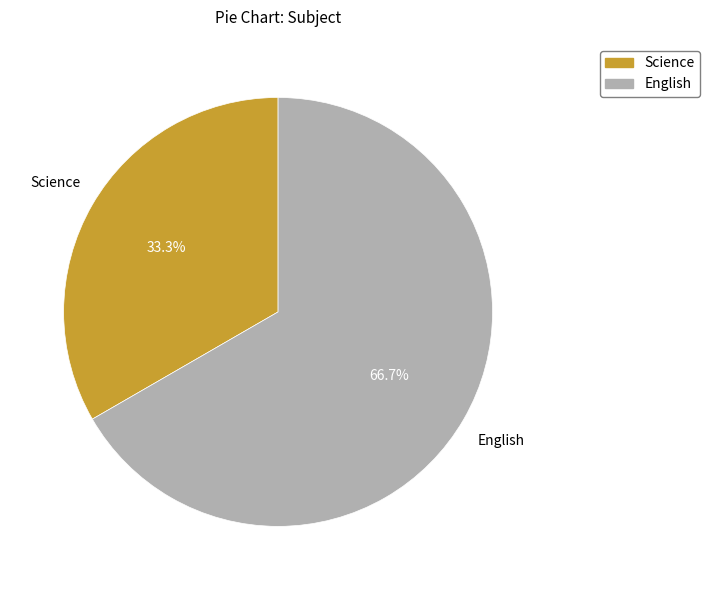

Approximately how many times larger is the value at Science compared to English?

0.5